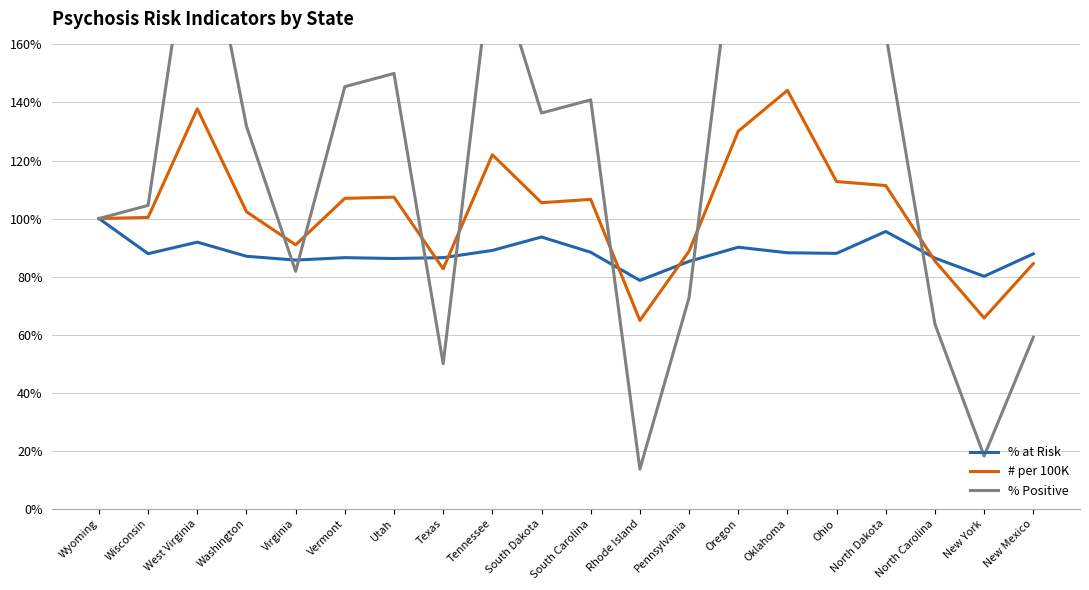

At which category does # per 100K reach its first local valley?

Virginia